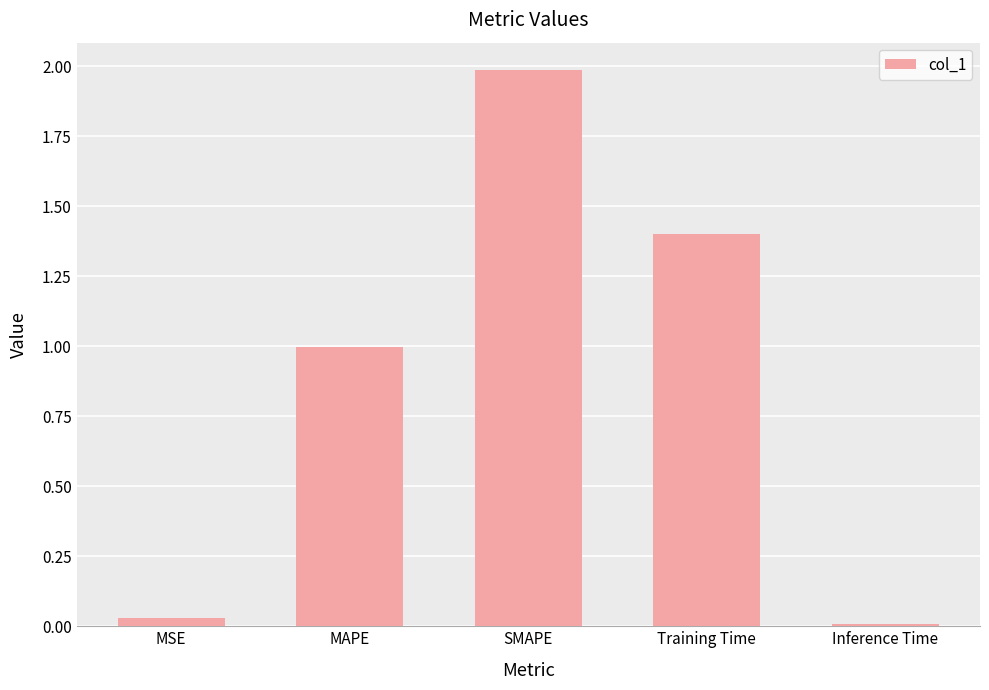

Rank the categories by value from lowest to highest.

Inference Time, MSE, MAPE, Training Time, SMAPE